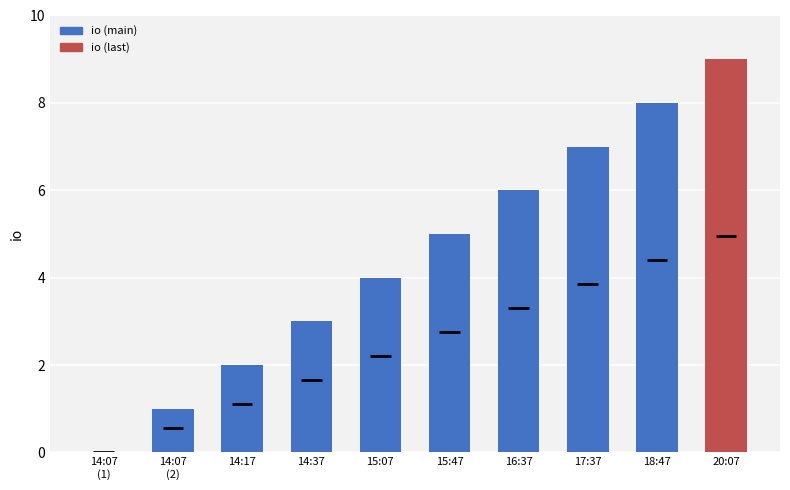

How many values are above zero?

9